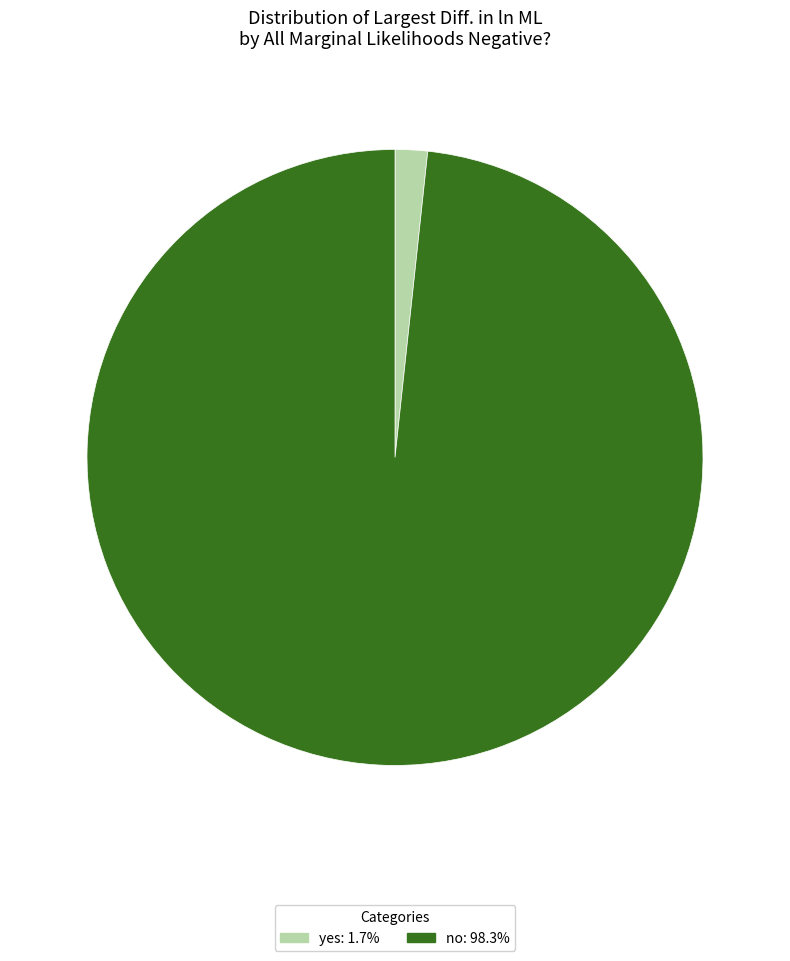

Does any single category account for the majority?

Yes